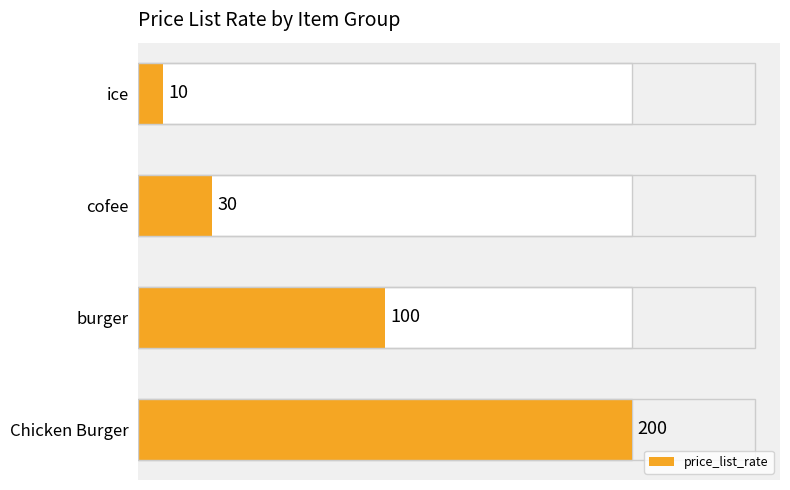

The value at cofee is 51. True or false?

False